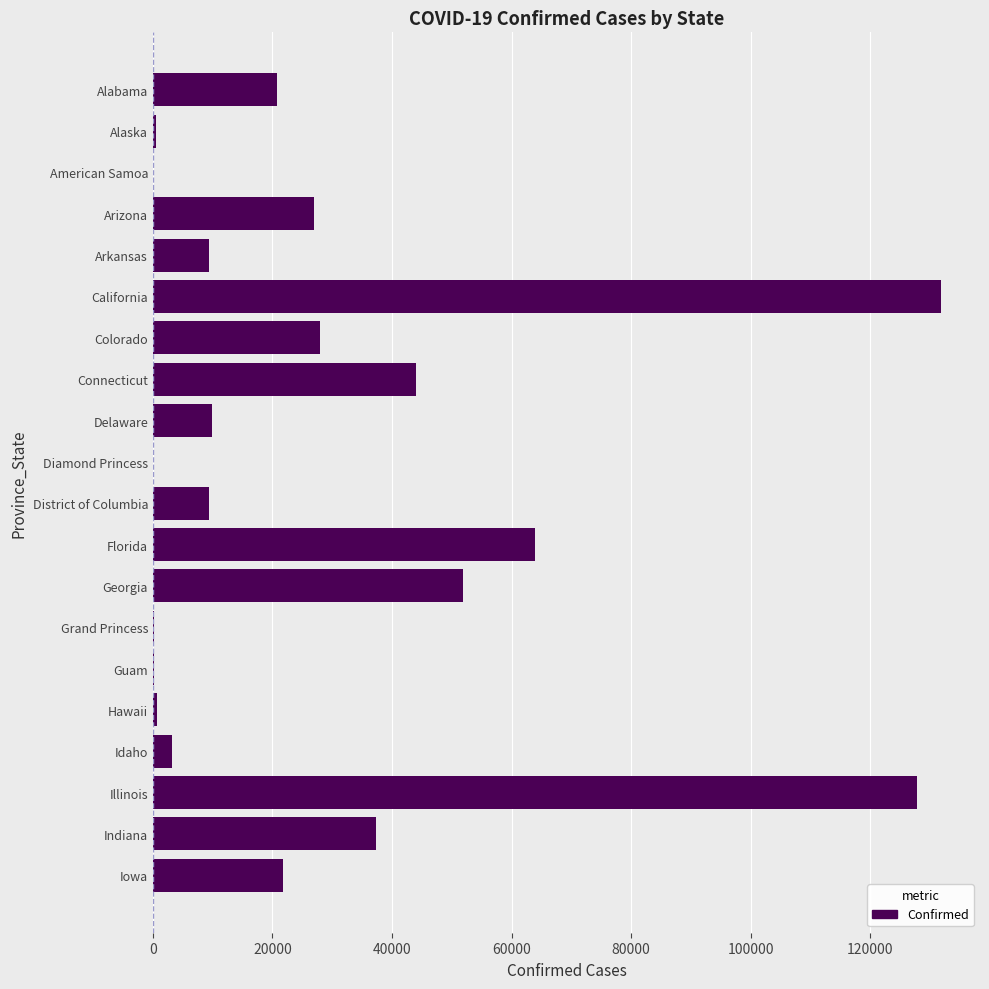

Which category has the highest value across all series?

California